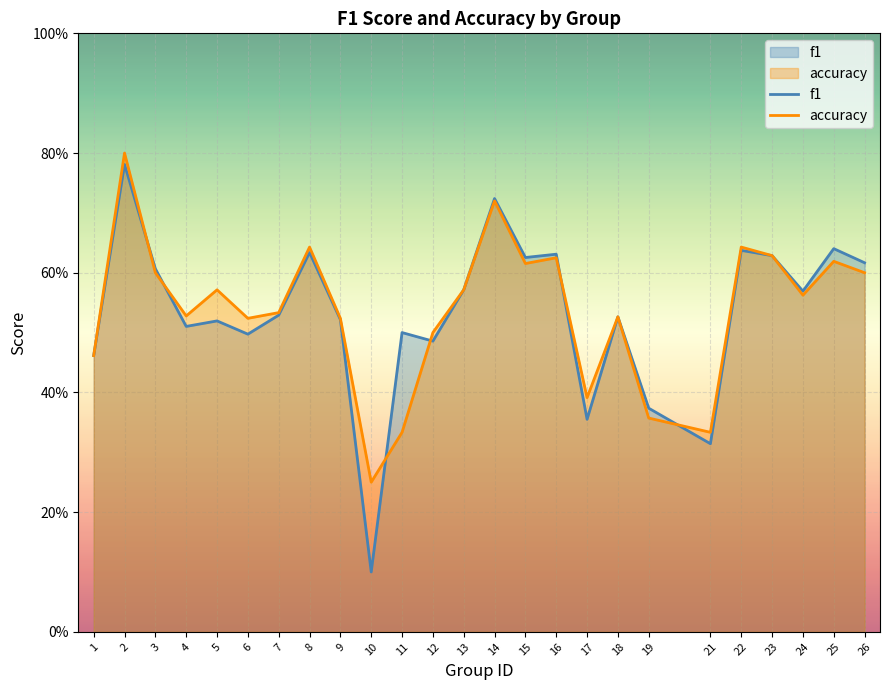

How many lines are shown in the chart?

2